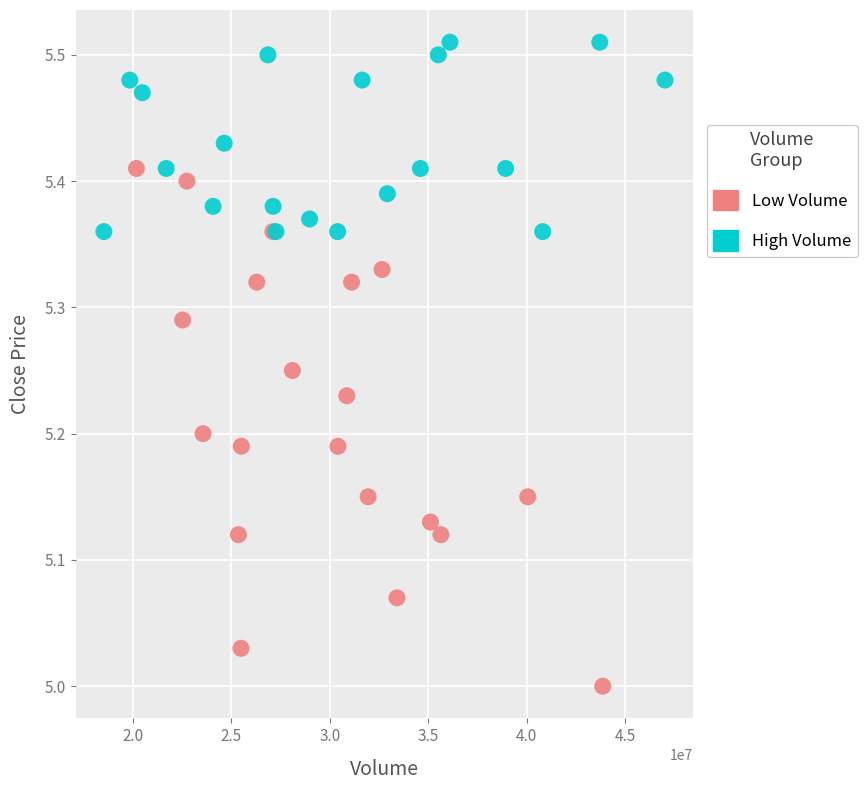

What are all the series names shown in the legend?

Low Volume, High Volume